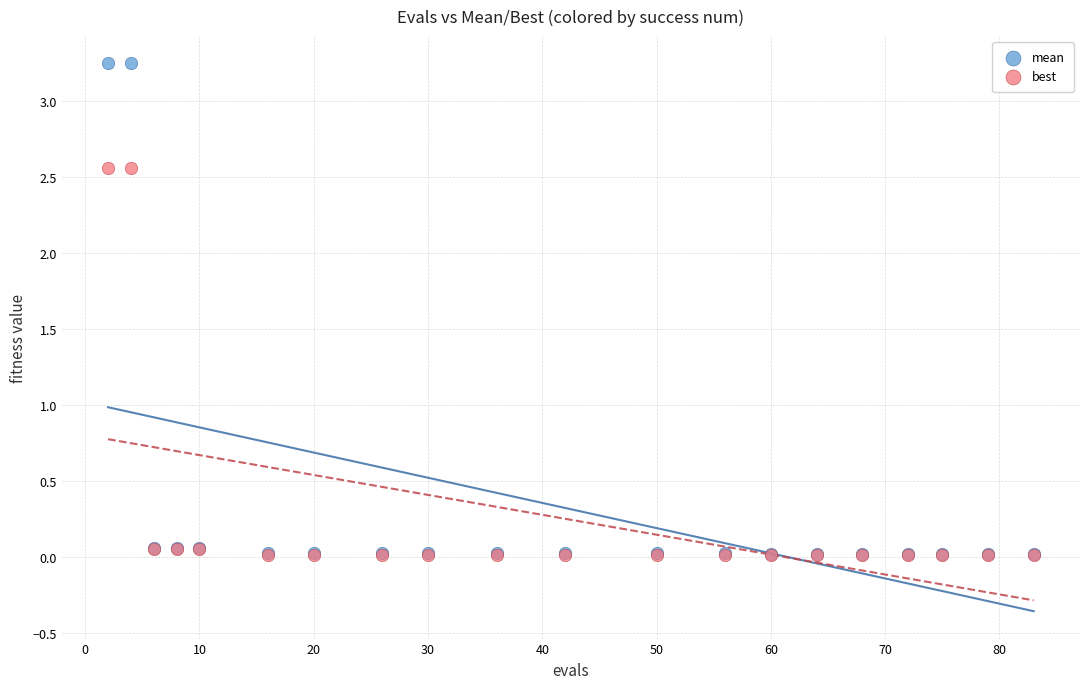

Which series has the largest Y range (max minus min)?

mean